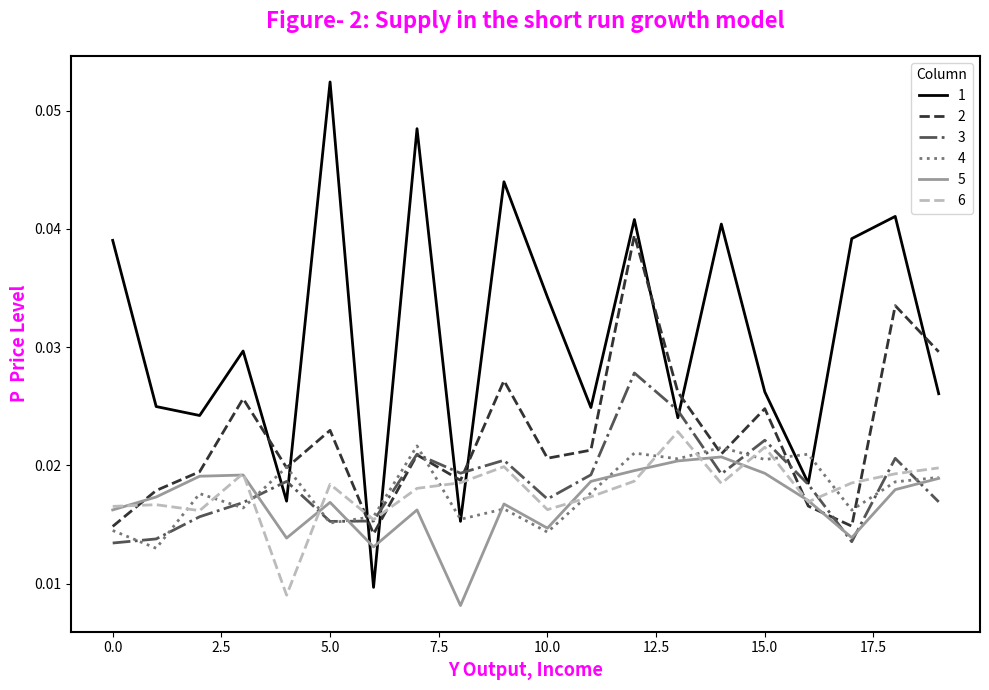

Does the chart display data point markers on the line(s)?

No